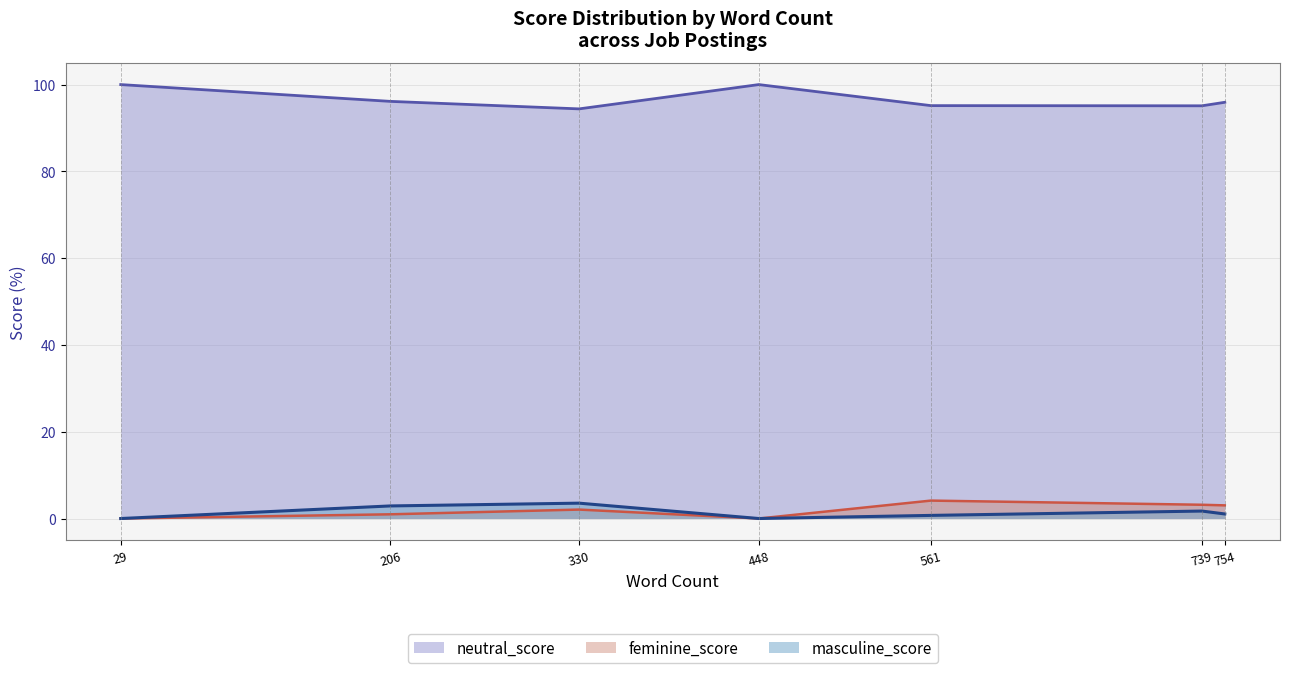

True or false: feminine_score and neutral_score cross at least once.

False